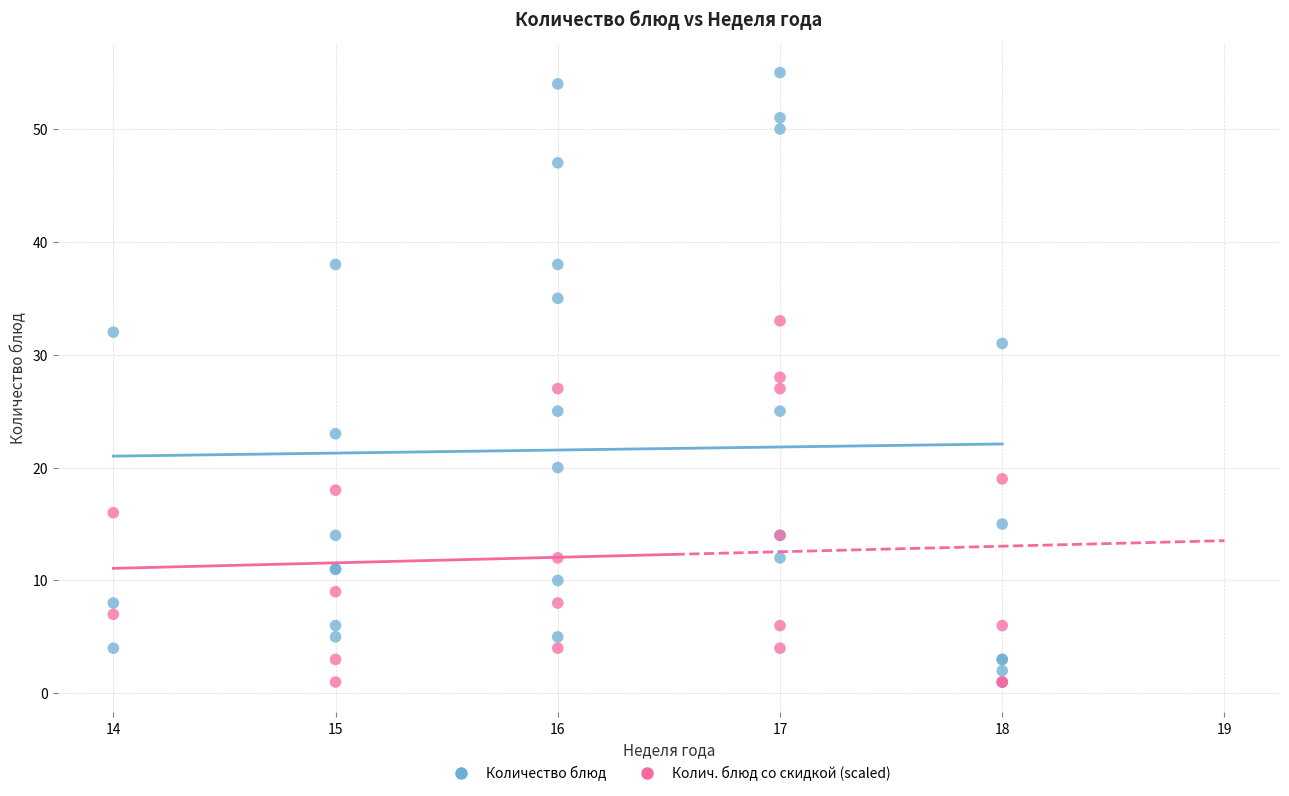

Which series has the widest spread of Y values?

Количество блюд